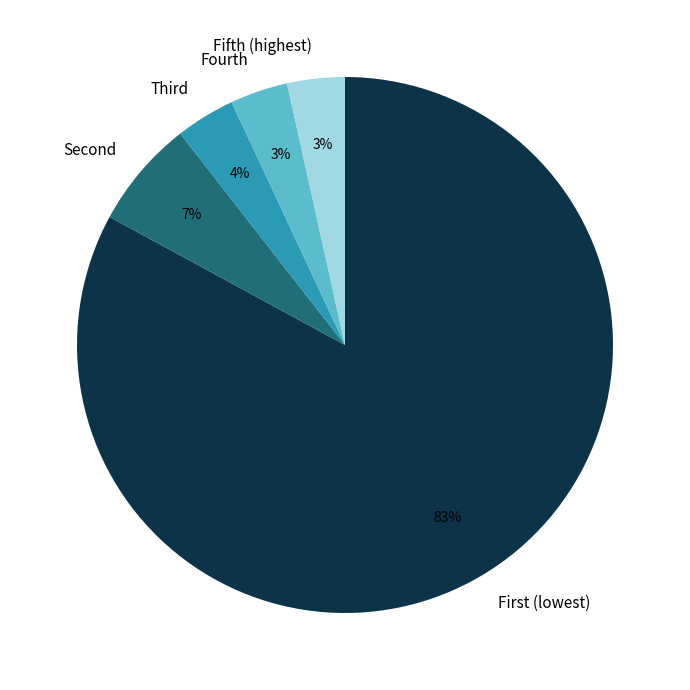

Is it true that Fourth is 3% of the pie?

True